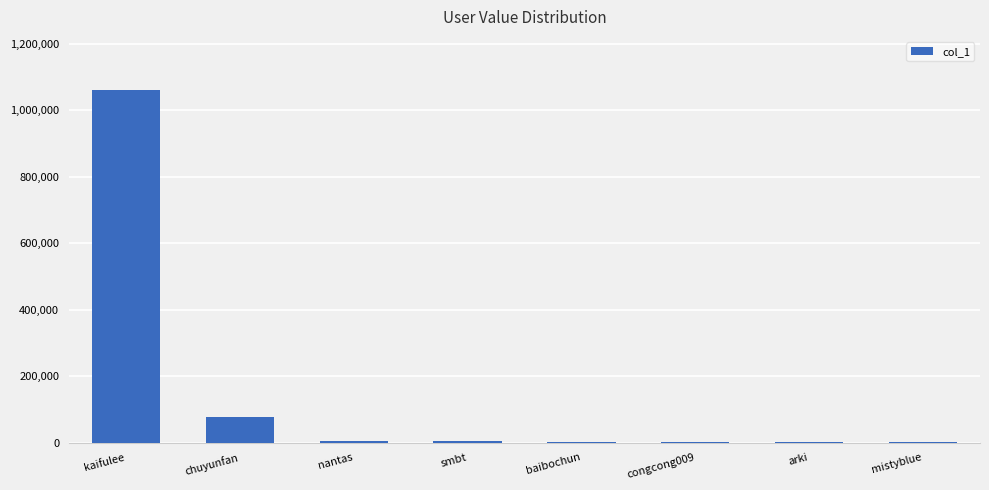

What is the sum of all values?

1155292